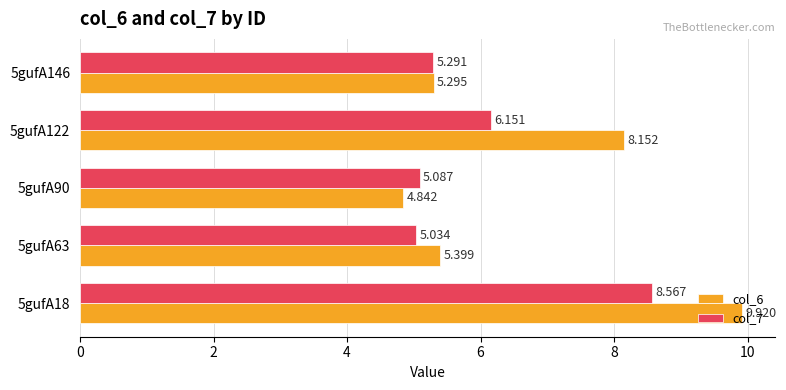

How many series are shown in this chart?

2